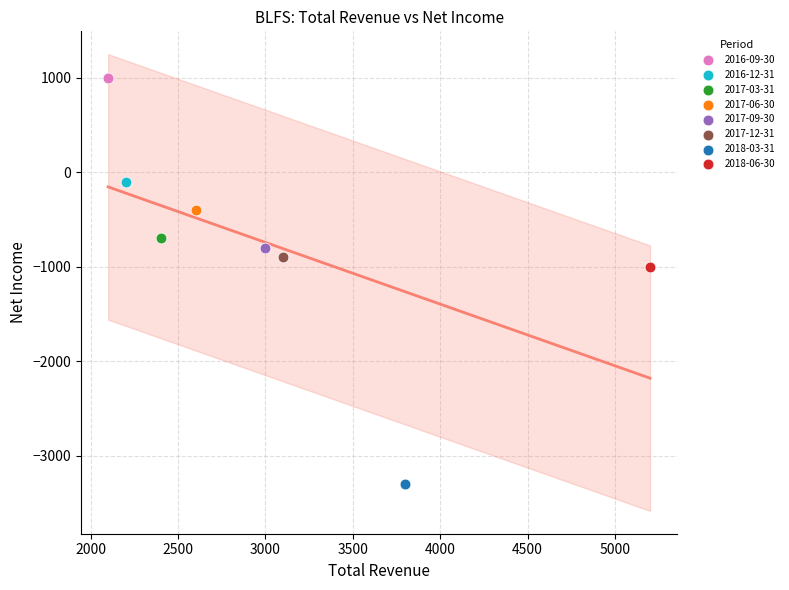

Which series reaches the maximum Y coordinate?

2016-09-30